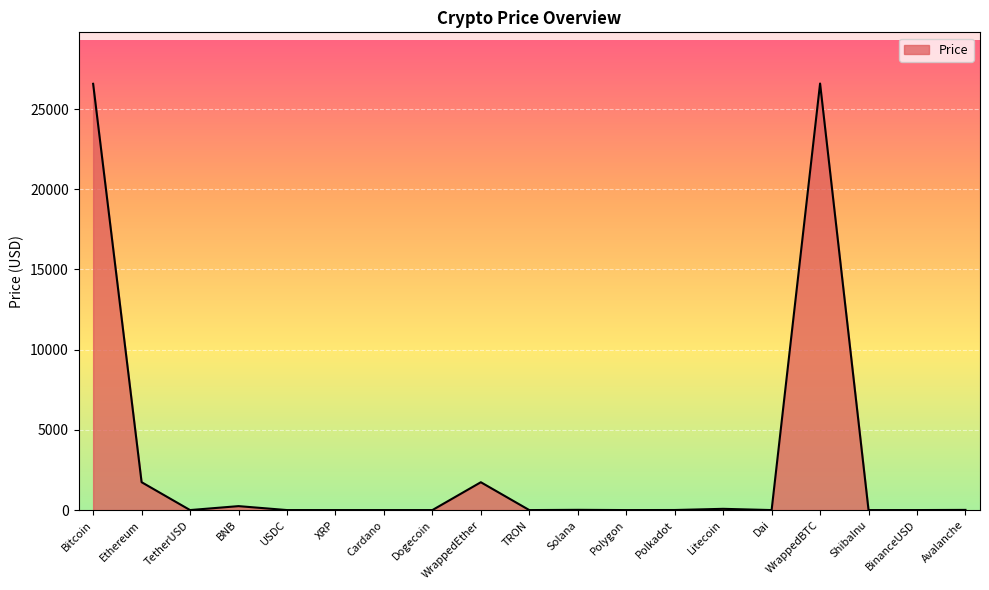

The value at WrappedEther is 1736.3. True or false?

True